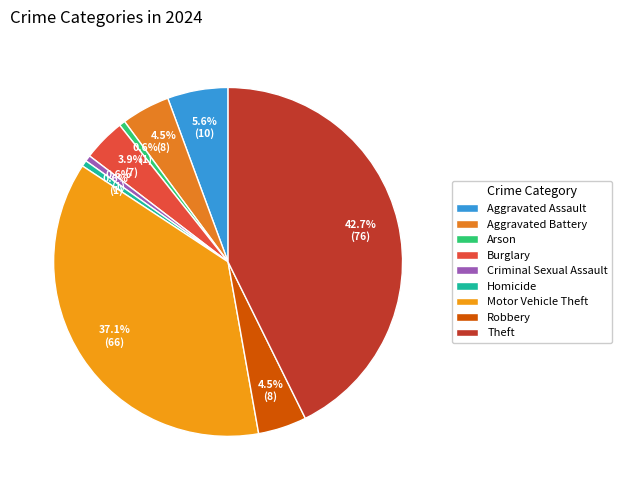

What is the ratio of the value at Motor Vehicle Theft to the value at Criminal Sexual Assault?

66.0